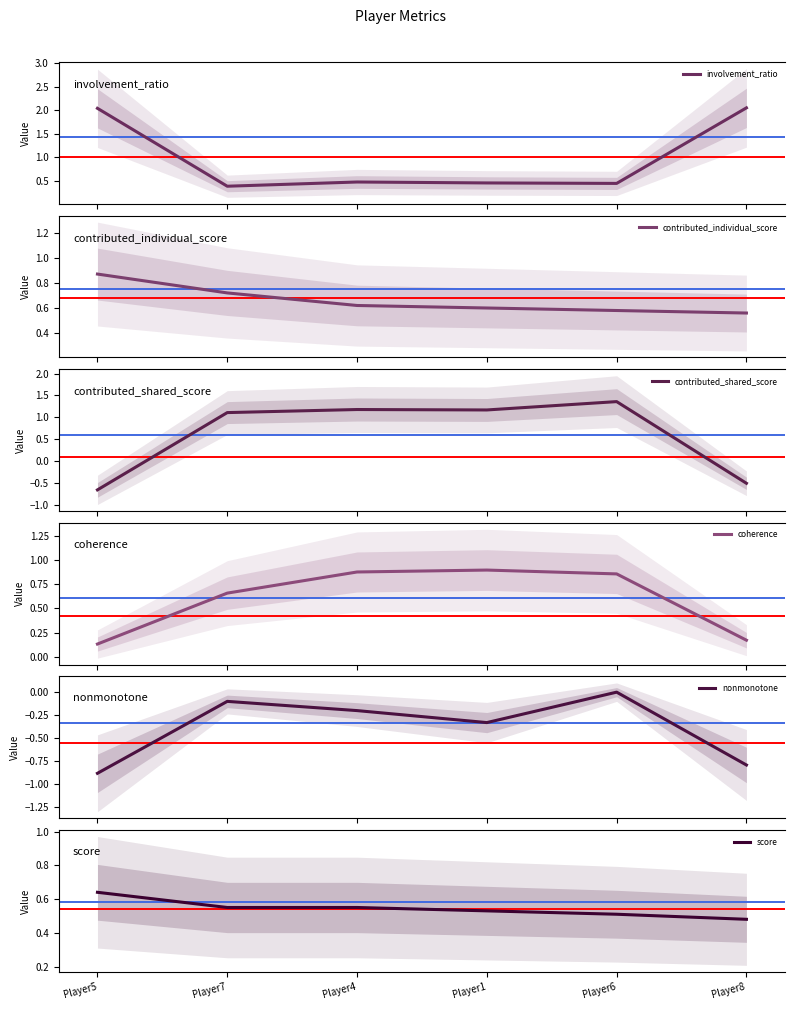

What is the difference between the highest and lowest values at Player5?

2.9